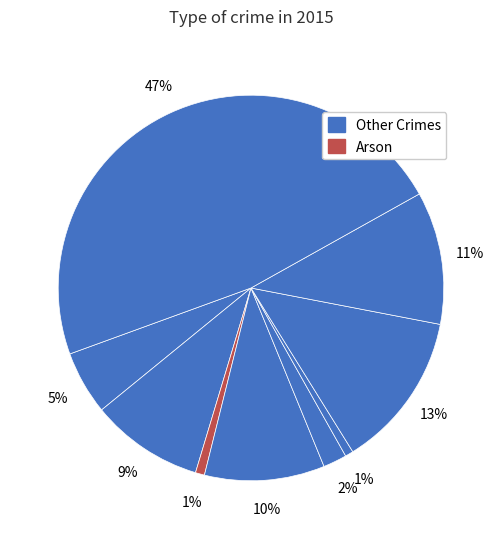

How many slices are in this pie chart?

9